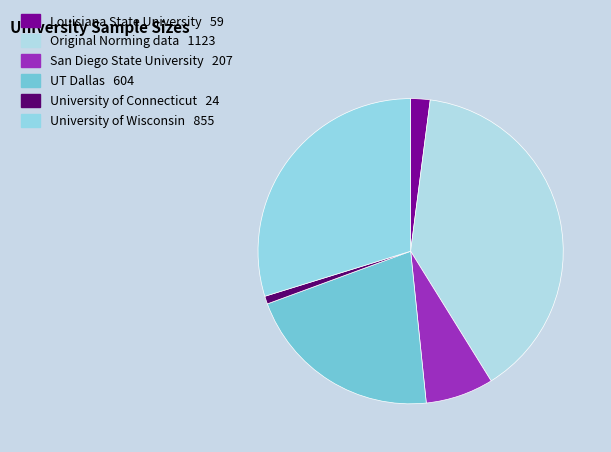

How many slices are in this pie chart?

6